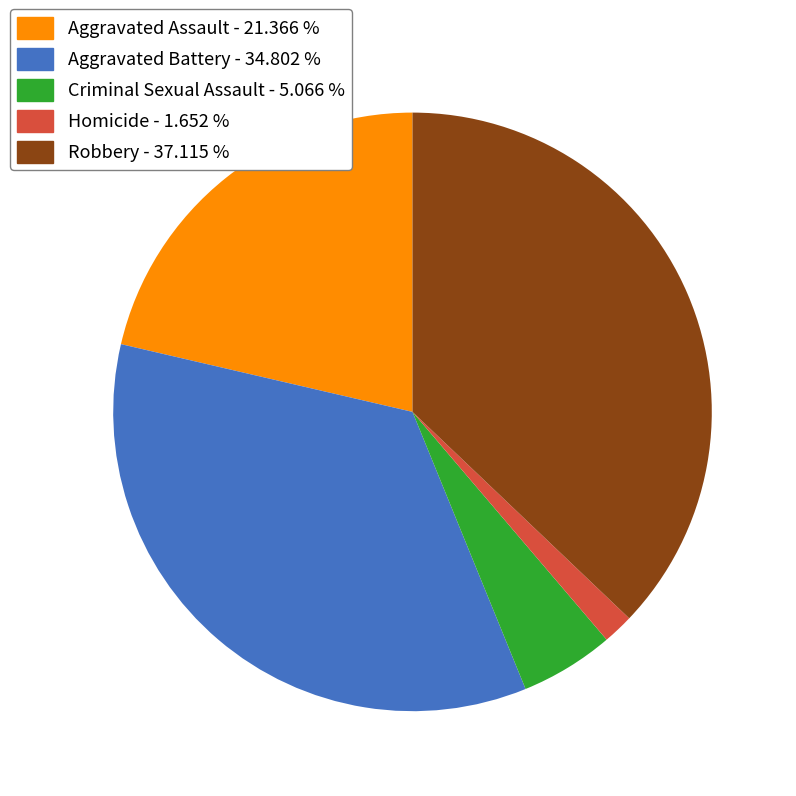

Which category has the smallest portion of the pie?

Homicide